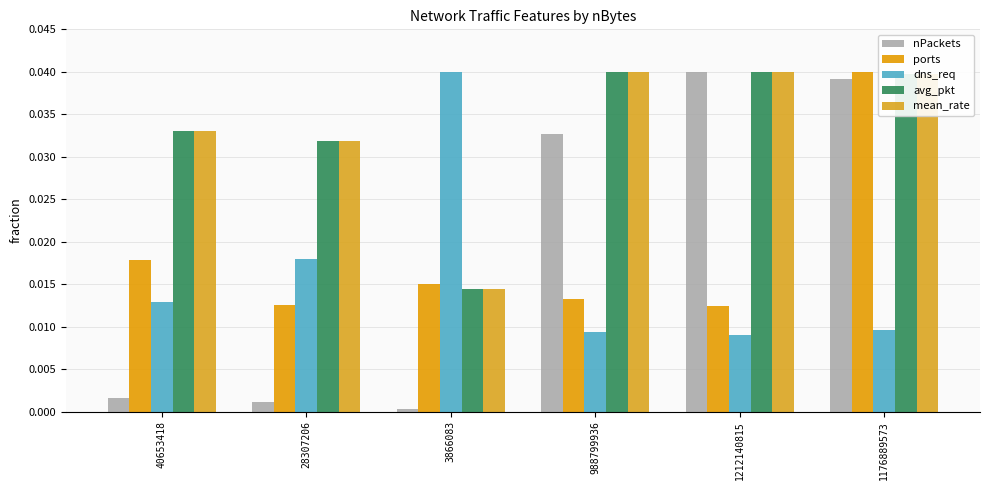

At 1176889573, list the series in order from largest to smallest.

ports, avg_pkt, mean_rate, nPackets, dns_req